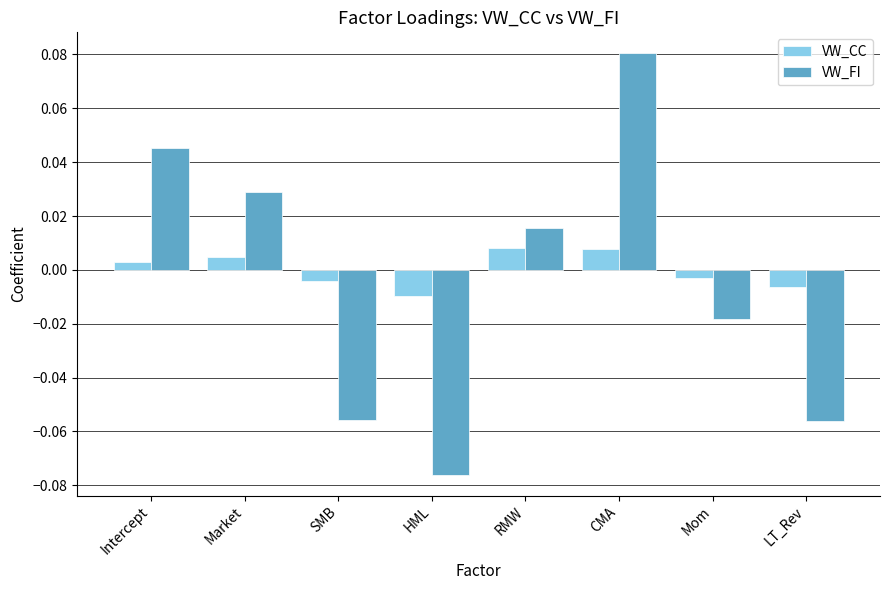

At which category is the sum across all series the highest?

CMA